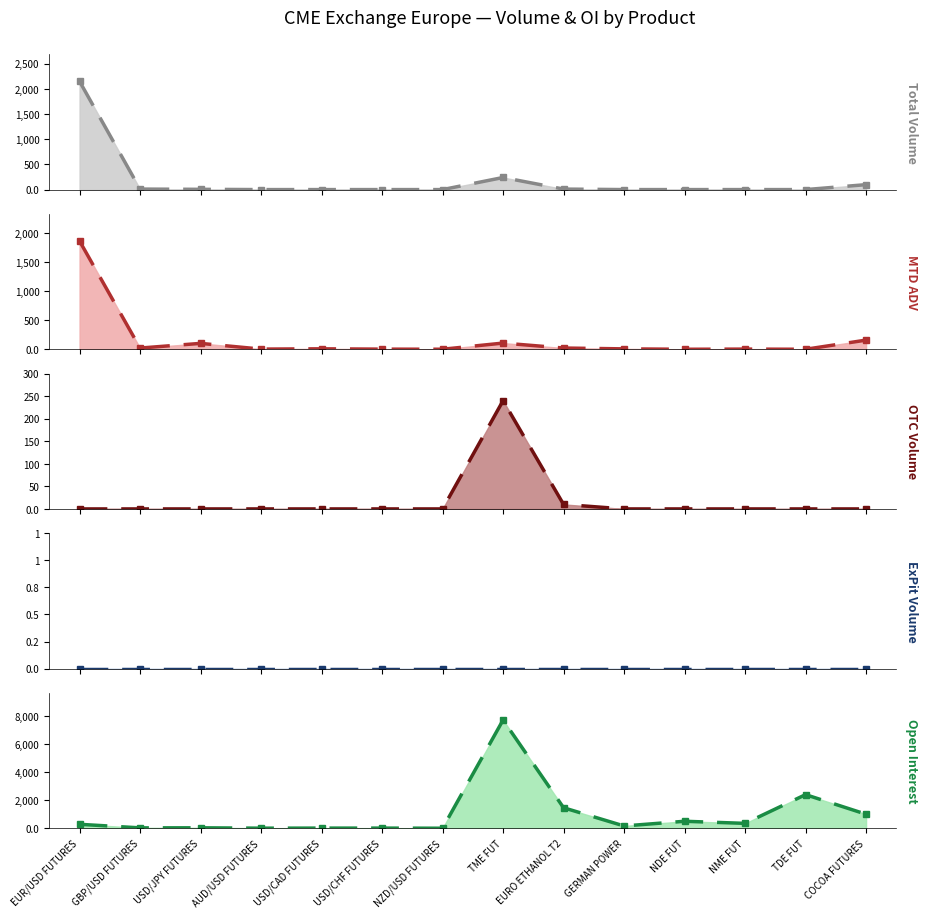

Between USD/JPY FUTURES and GBP/USD FUTURES, which is larger?

GBP/USD FUTURES